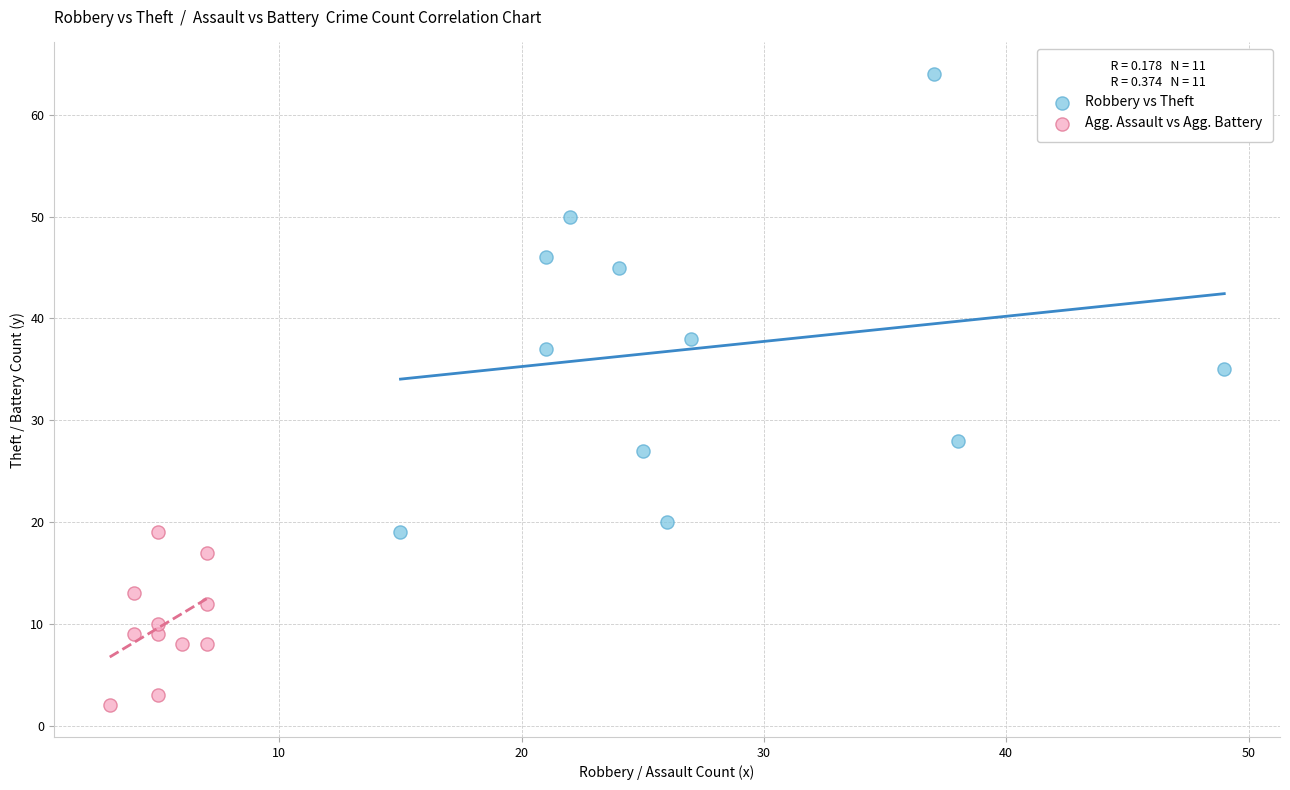

Which series reaches the maximum Y coordinate?

Robbery vs Theft